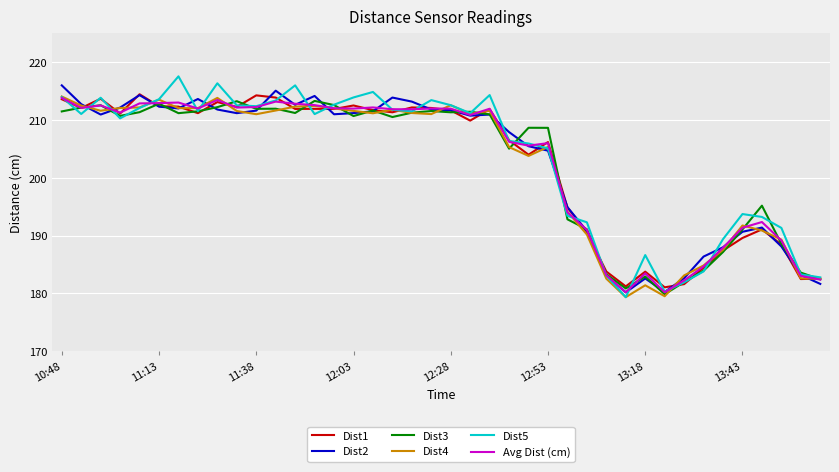

What is the lowest value of the Dist2 series?

180.2